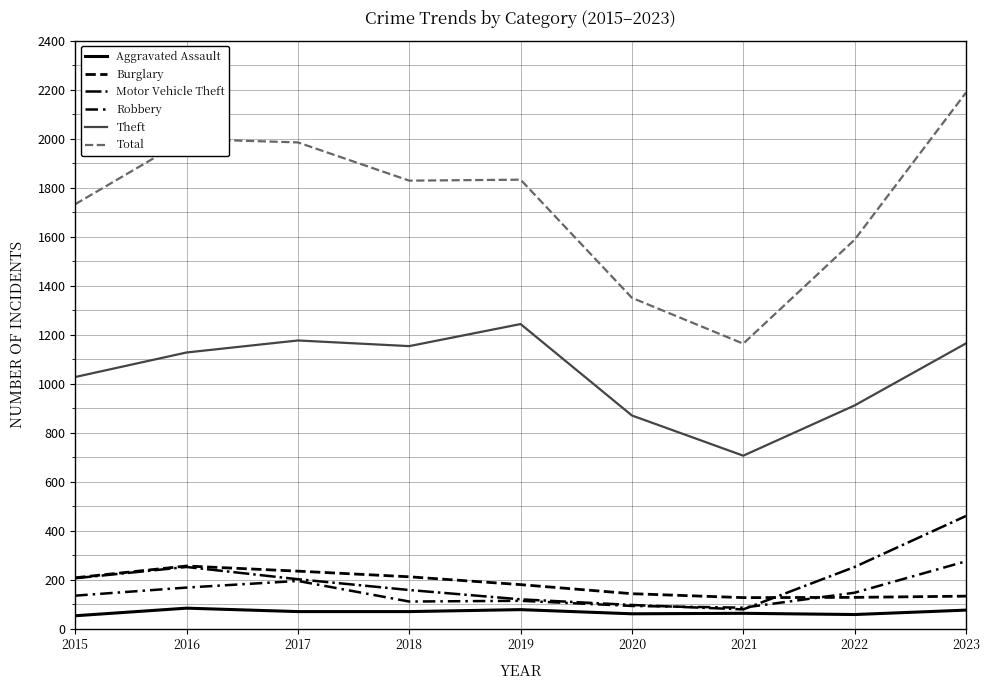

Reading left to right, list all the values displayed in this chart.

Aggravated Assault: 2015=54	2016=85	2017=71	2018=71	2019=79	2020=62	2021=64	2022=59	2023=77
Burglary: 2015=209	2016=257	2017=236	2018=213	2019=181	2020=144	2021=128	2022=129	2023=134
Motor Vehicle Theft: 2015=207	2016=253	2017=203	2018=159	2019=121	2020=98	2021=80	2022=253	2023=461
Robbery: 2015=136	2016=169	2017=196	2018=112	2019=115	2020=94	2021=87	2022=148	2023=276
Theft: 2015=1028	2016=1128	2017=1177	2018=1154	2019=1244	2020=871	2021=707	2022=912	2023=1165
Total: 2015=1733	2016=1999	2017=1985	2018=1829	2019=1833	2020=1351	2021=1164	2022=1588	2023=2188